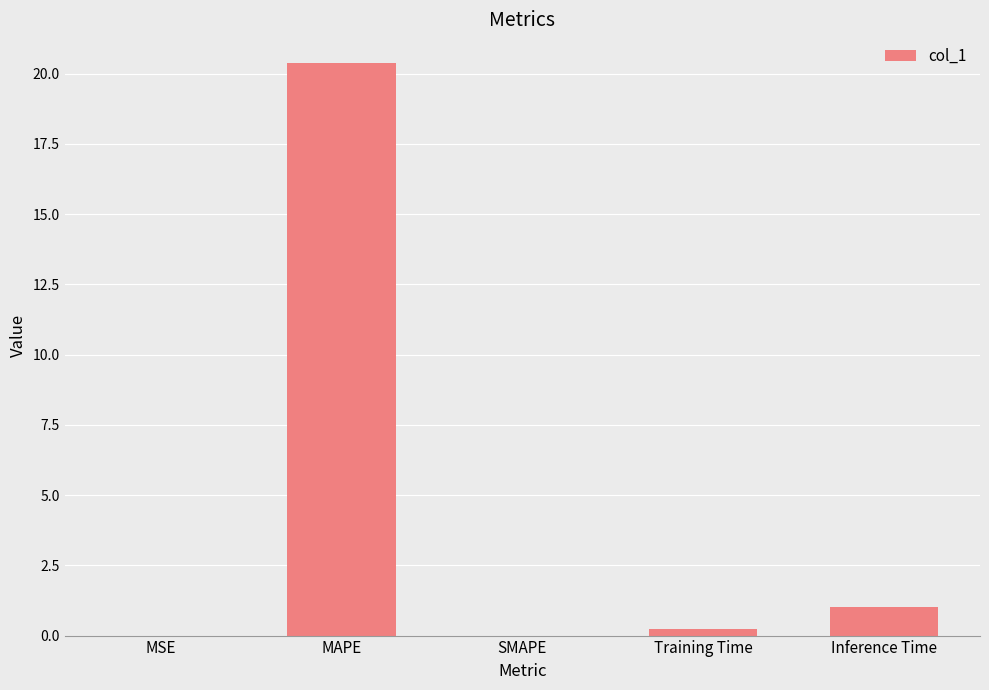

How many distinct data groups are displayed?

1